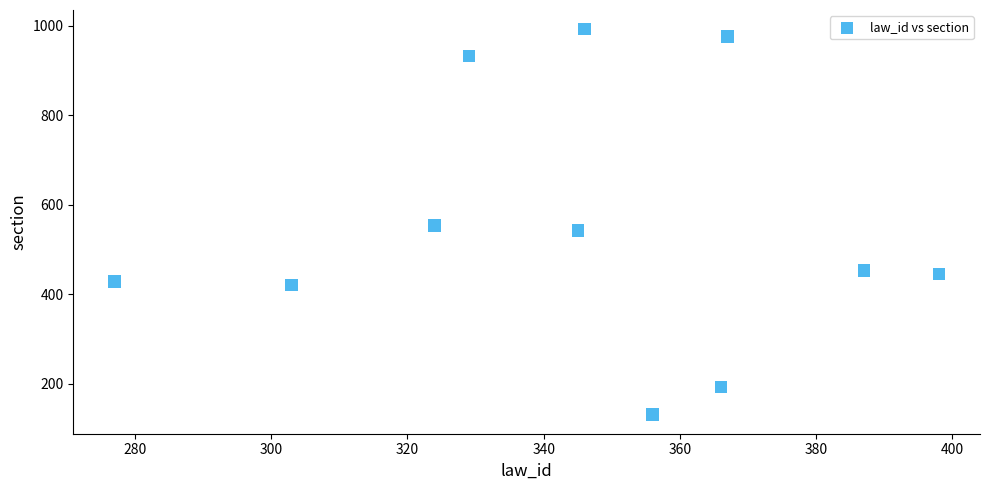

What is the average X value?

345